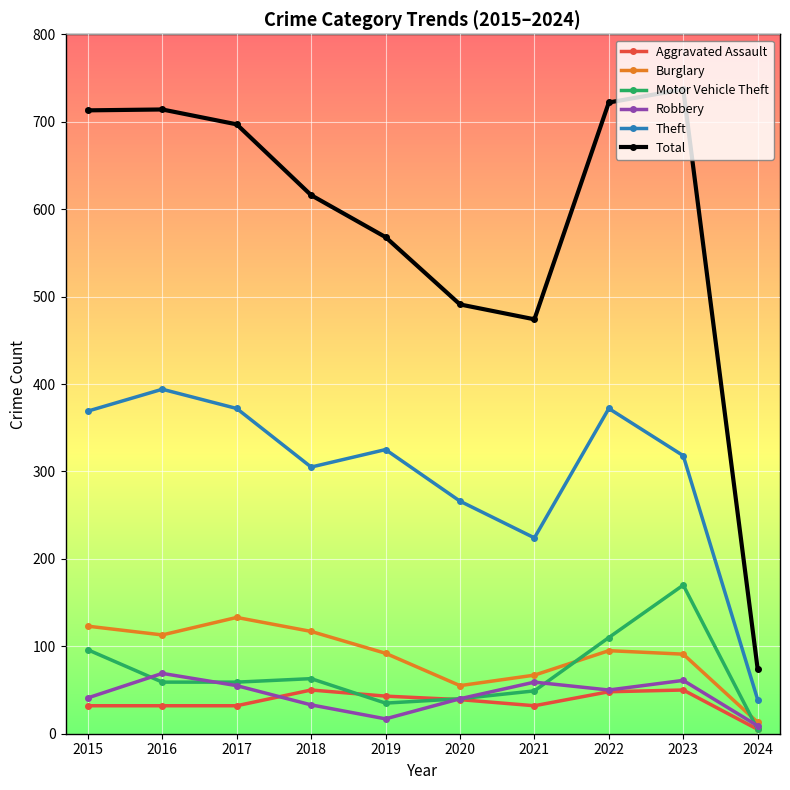

True or false: Theft and Aggravated Assault cross at least once.

False